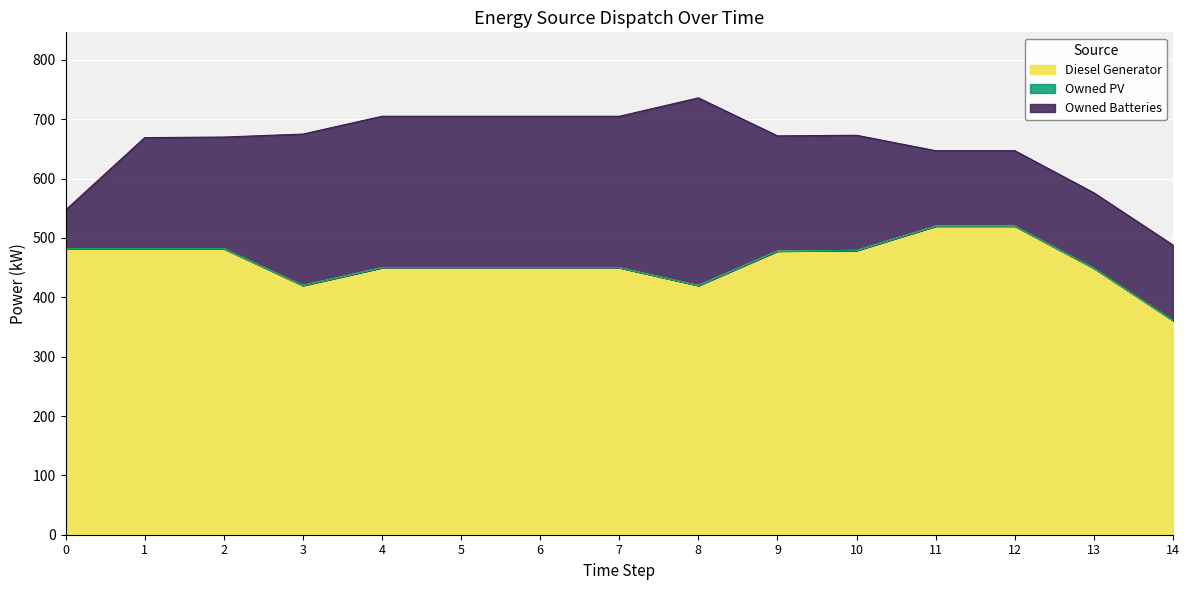

True or false: Owned PV has more than 1 points higher than both neighbors.

False